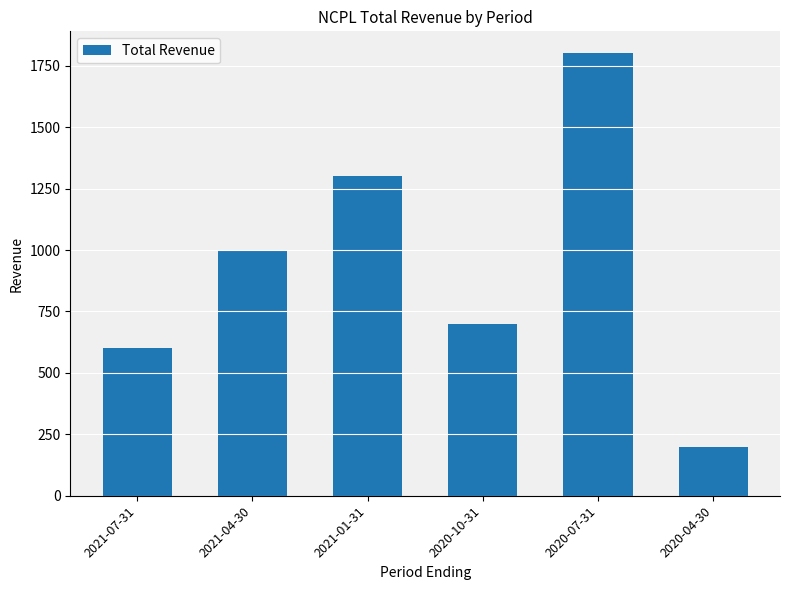

What is the difference between the second highest and second lowest values?

700